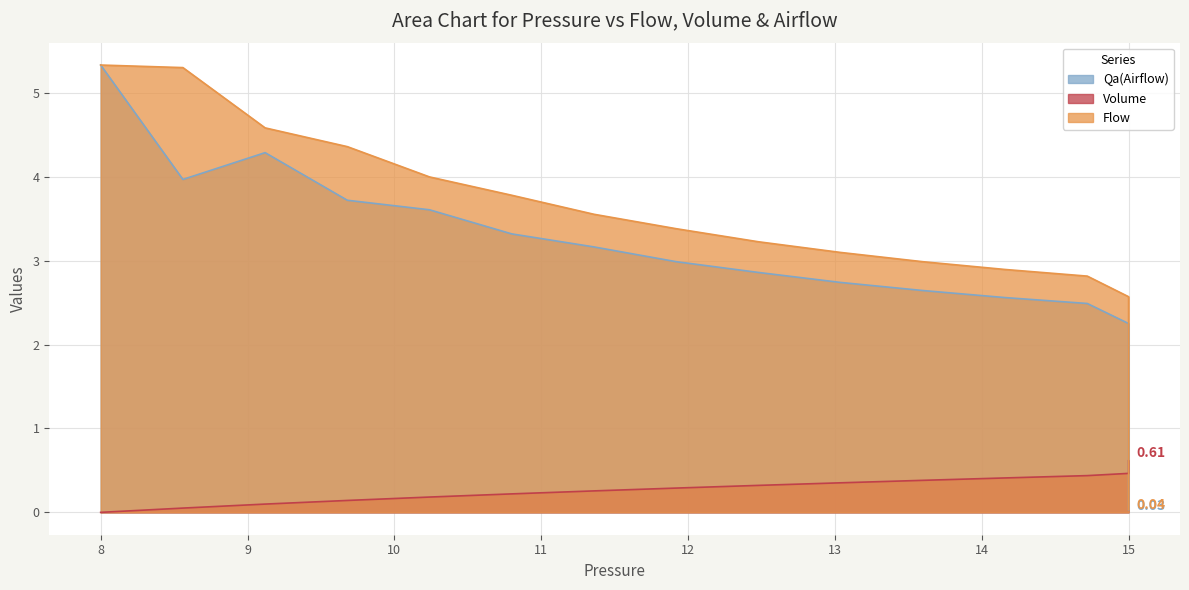

What are all the series names shown in the legend?

Flow, Volume, Qa(Airflow)